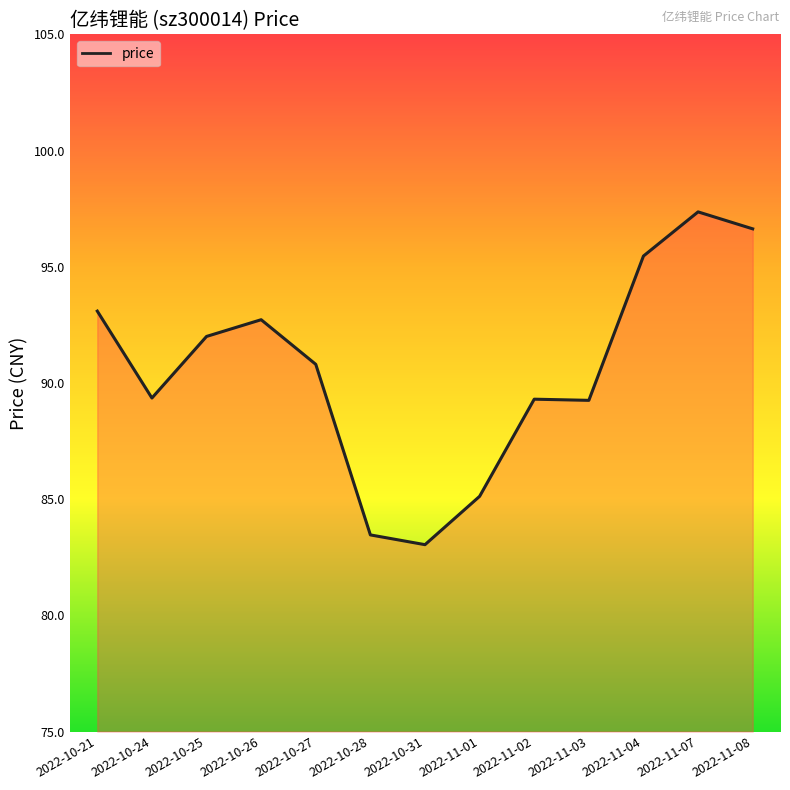

What position from the right is 2022-10-25?

11